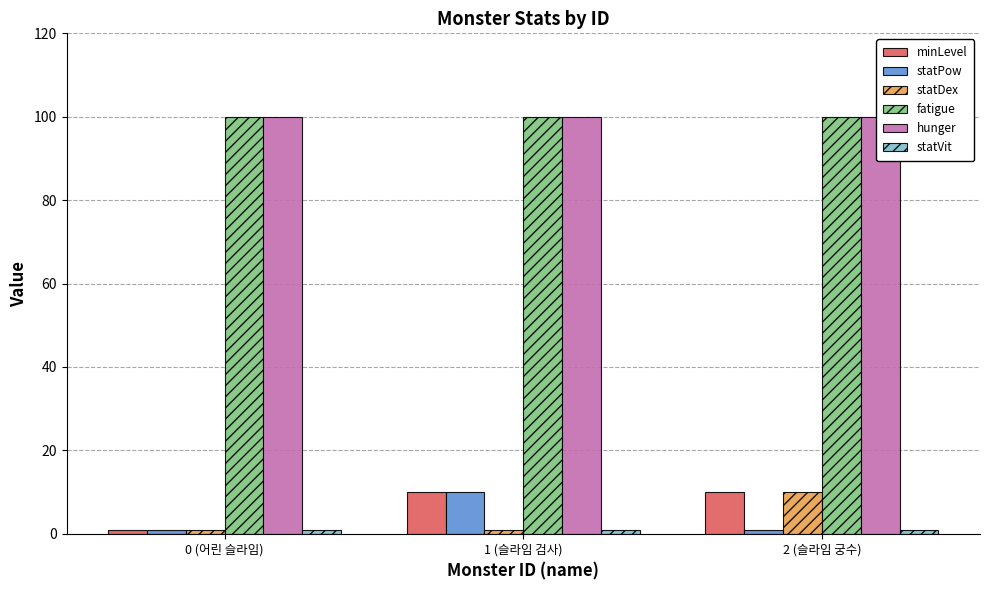

What is the difference between the highest and lowest values at 2 (슬라임 궁수)?

99